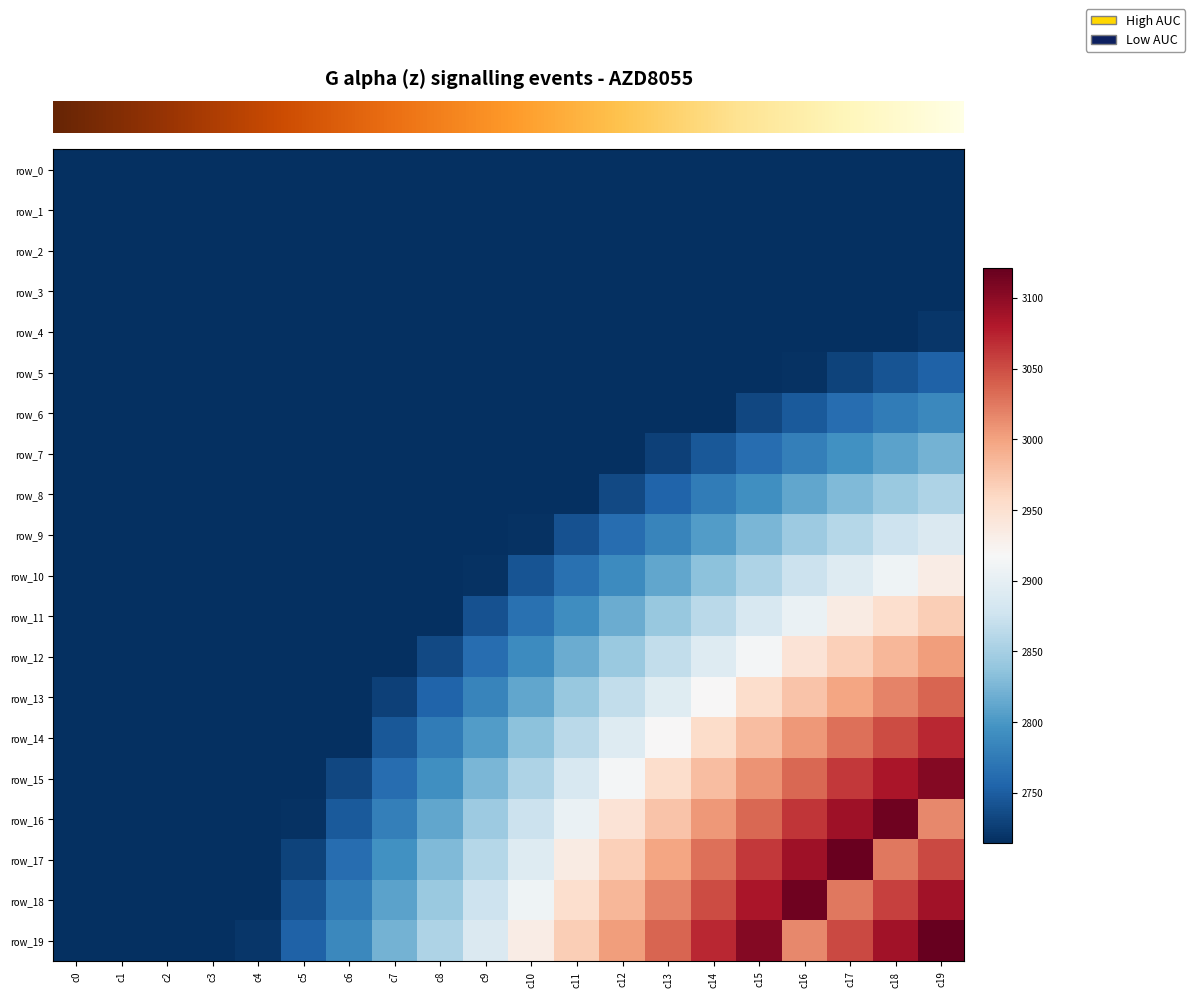

The value of row_17 at c18 is 1890.5. True or false?

False